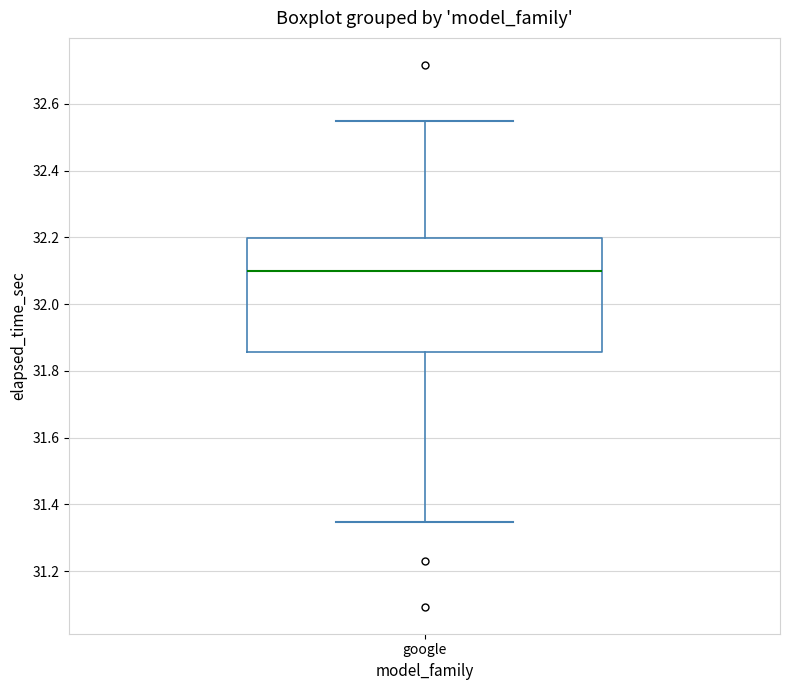

Transcribe this box plot: give where the median line is, the range the box spans, and where the two whiskers end, as read against the y-axis. The values are not printed on the chart, so give them approximately, as read against the axis.

median 32.10, box 31.86 to 32.20, whiskers 31.34 to 32.54